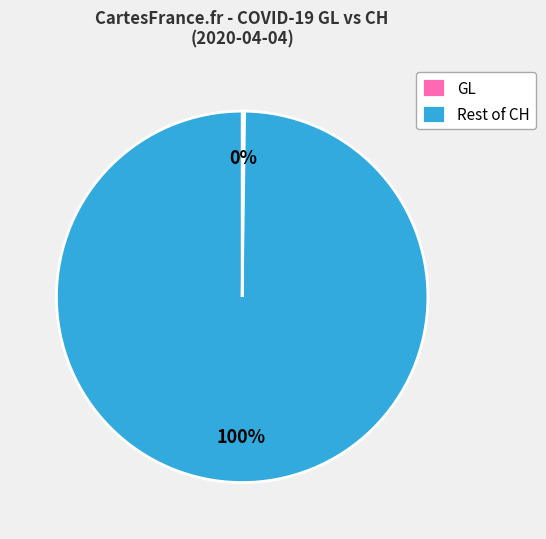

To the nearest percent, what is the average slice percentage?

50%